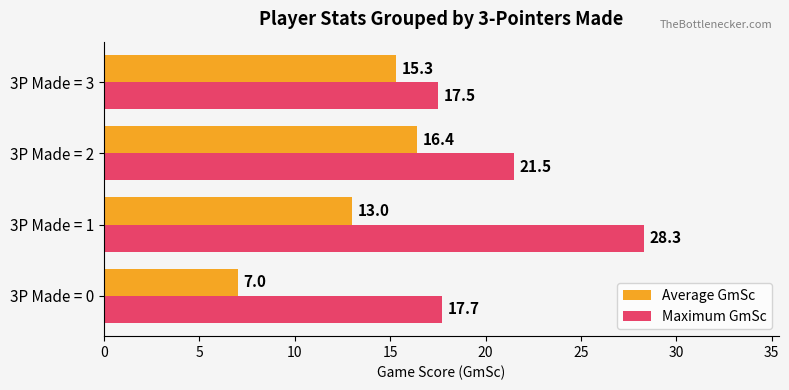

What is the sum of all Average GmSc values?

51.7